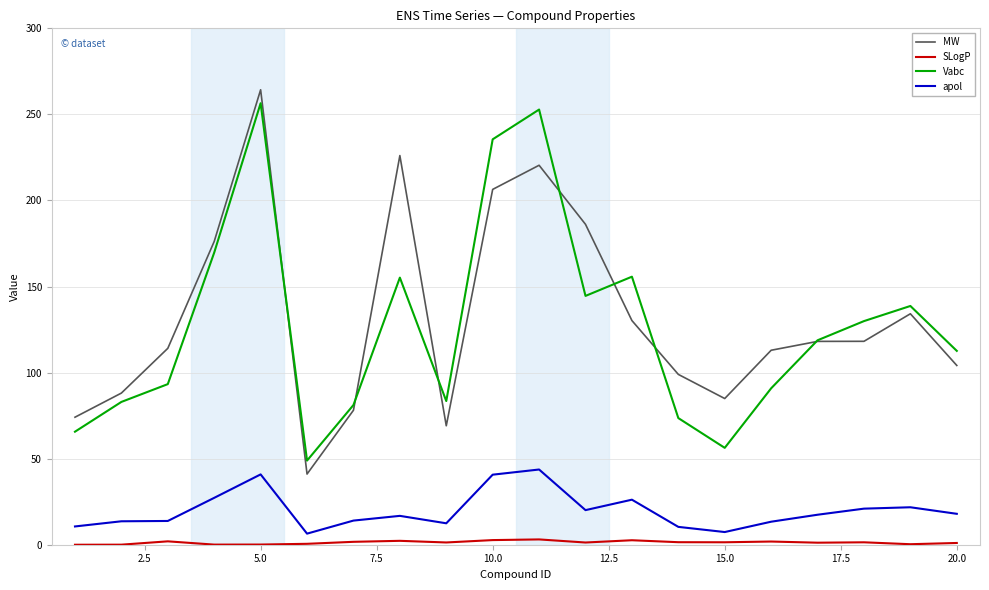

Is this an area chart (filled region under the line)?

No